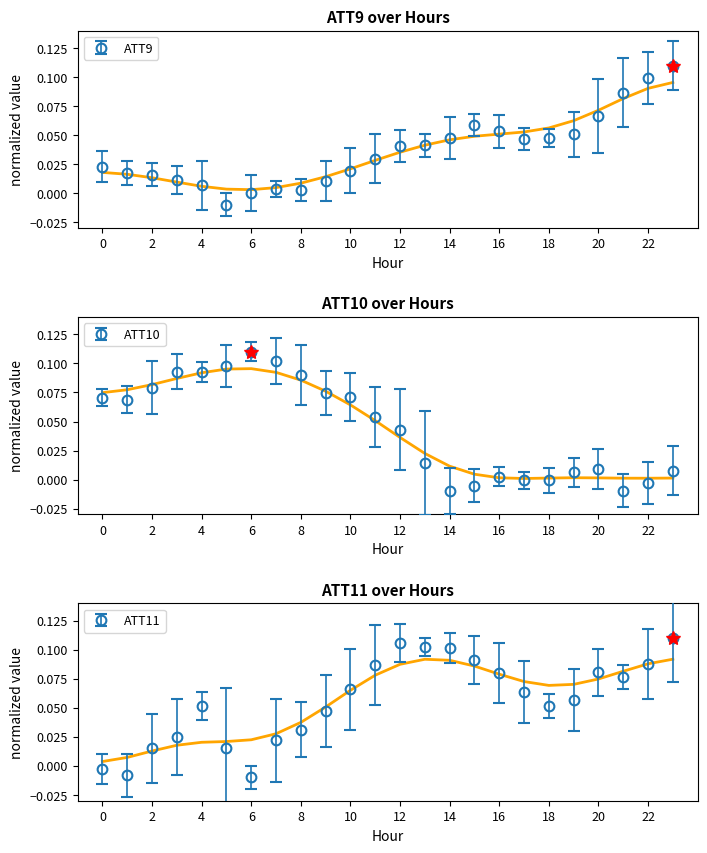

Which series has the largest total across all categories?

ATT11